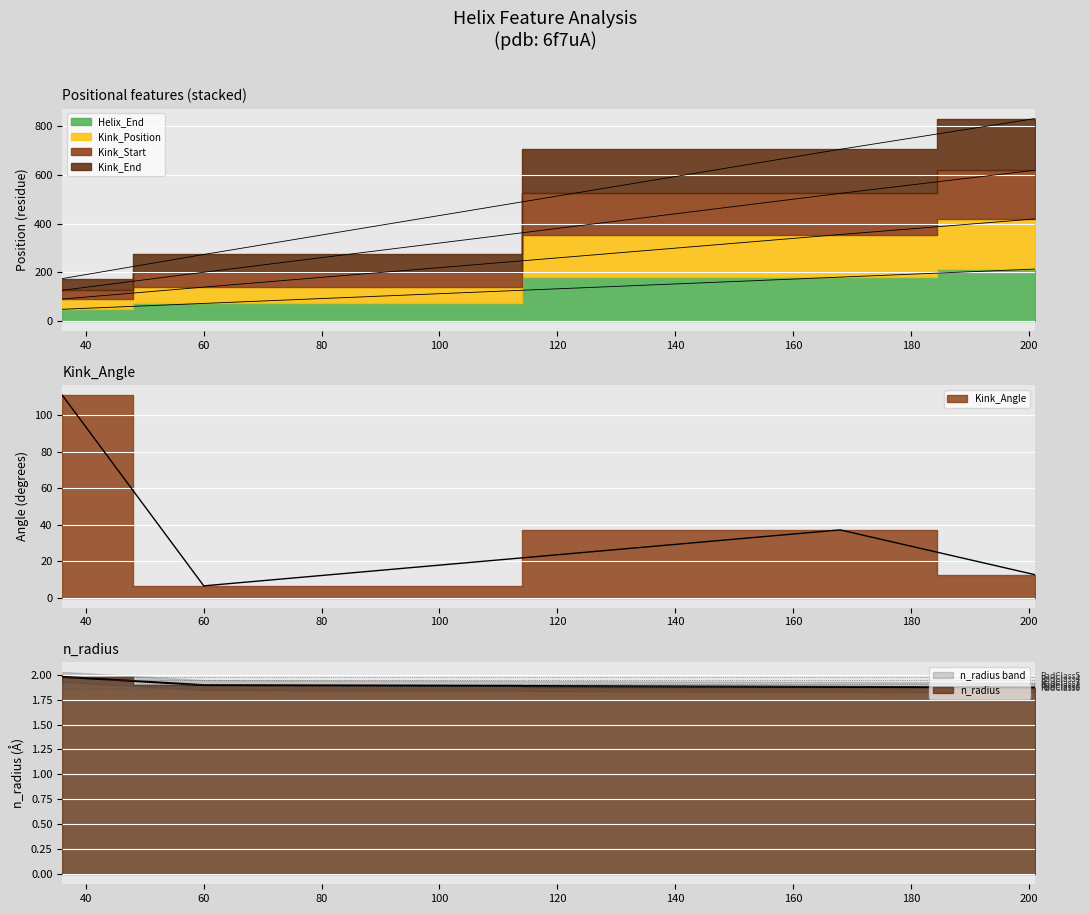

What is the value of the n_radius point at the 2nd from the left?

1.9